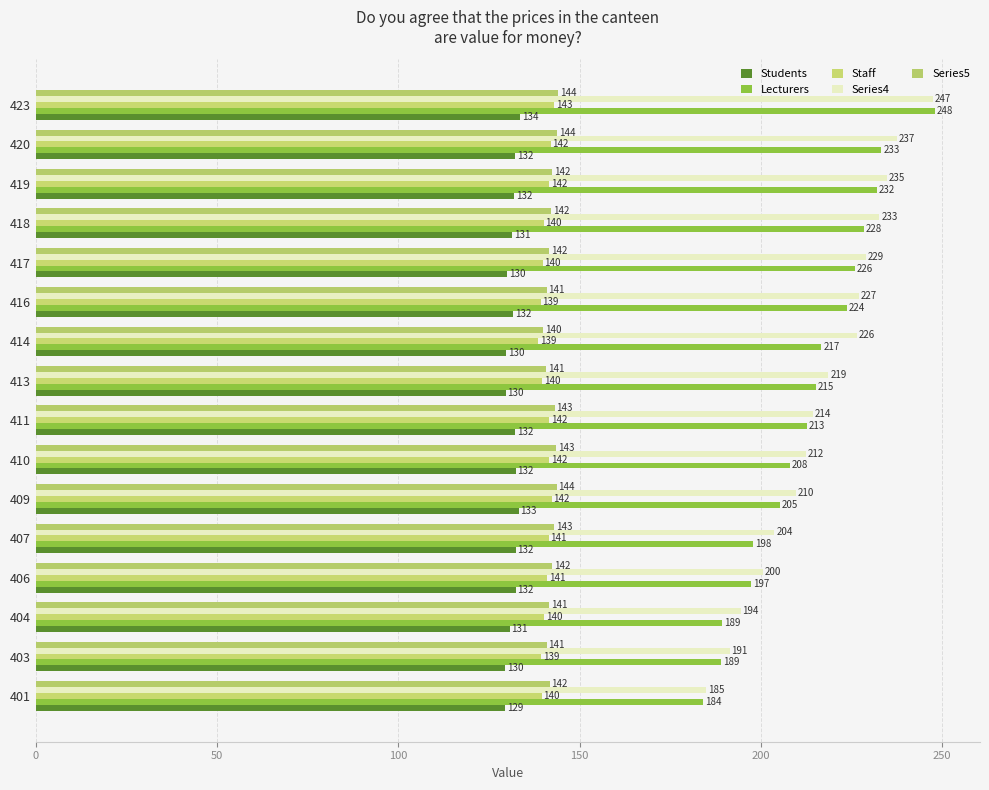

How many data points does each series have?

16